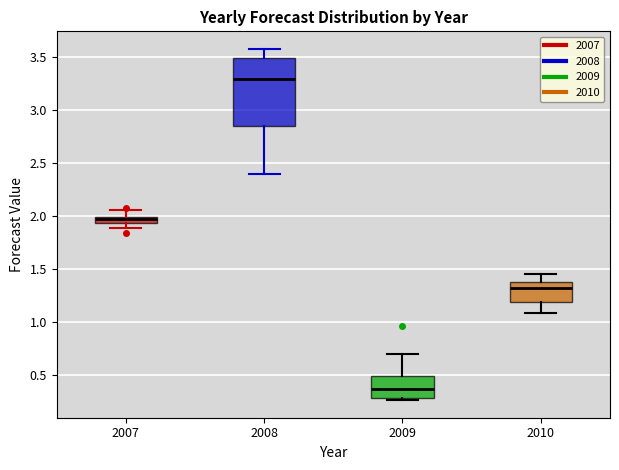

Where does the median line of the box at x = 2010 sit on the y-axis? The values are not printed on the chart, so give them approximately, as read against the axis.

1.30